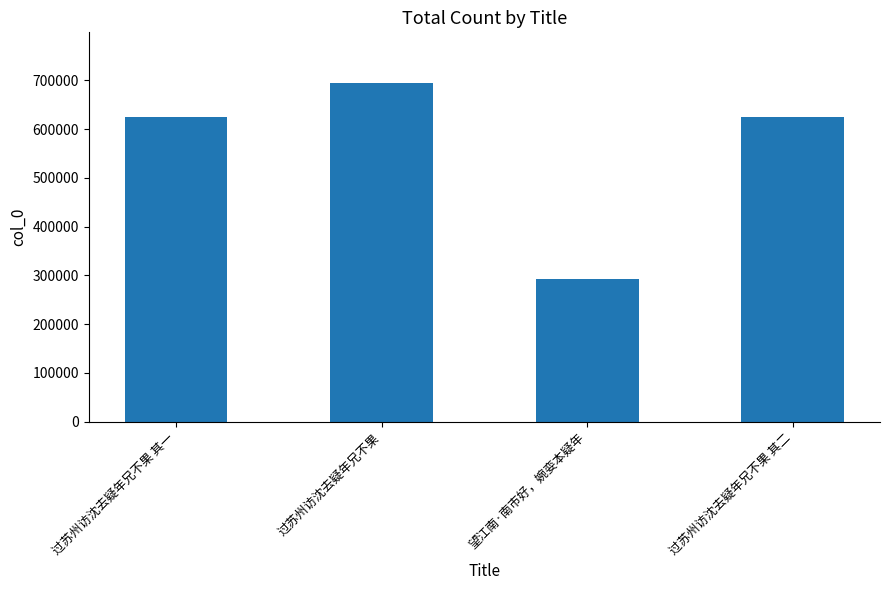

True or false: the data shows 127341 at 过苏州访沈去疑年兄不果 其一.

False